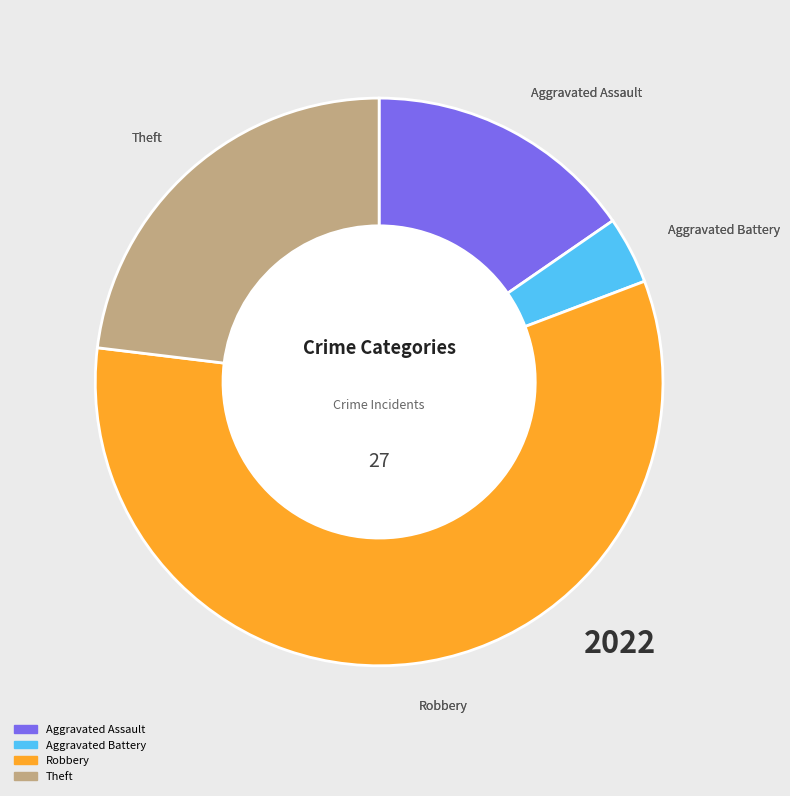

Is there any slice that represents more than half of the pie?

Yes